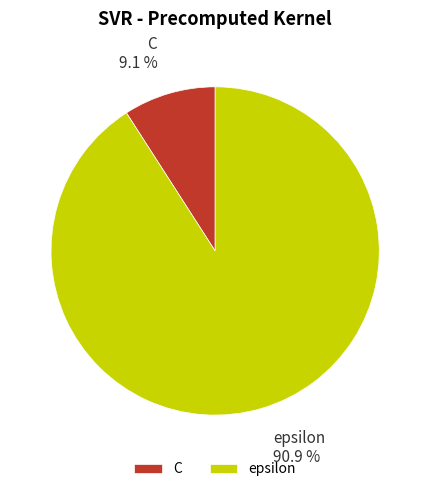

Which category has the smallest portion of the pie?

C